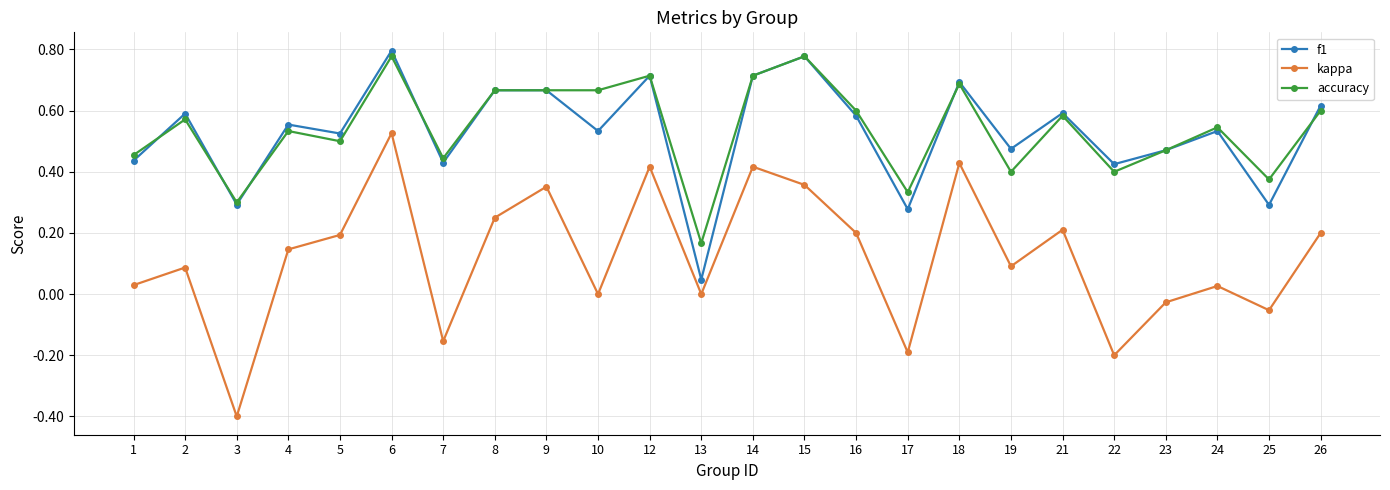

Which series changed the most between 17 and 18?

kappa